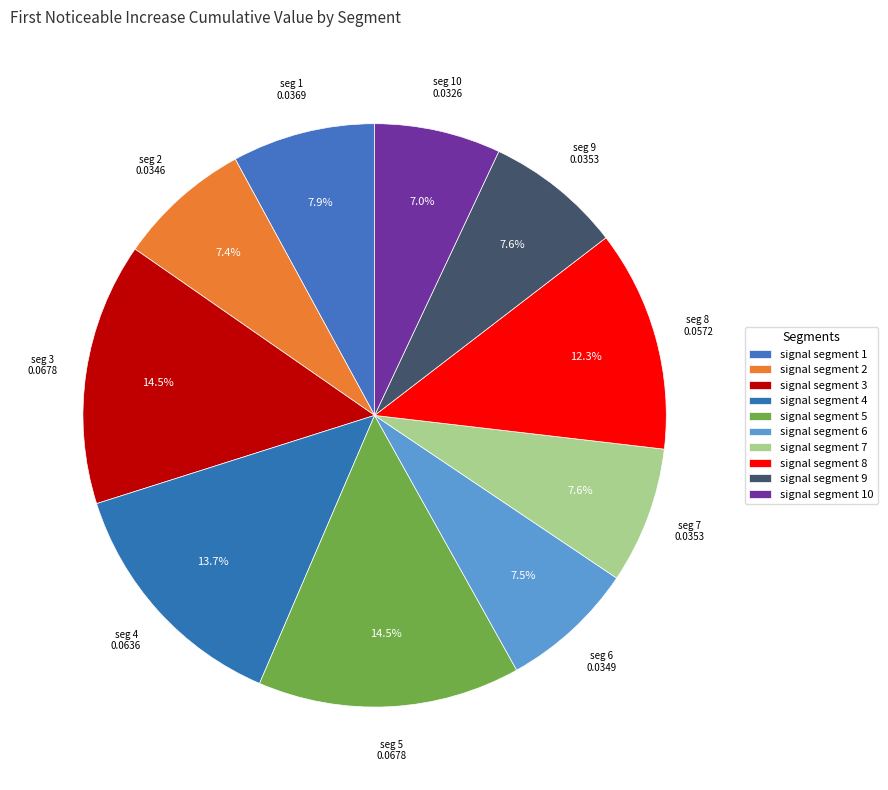

How many segments does this pie chart have?

10